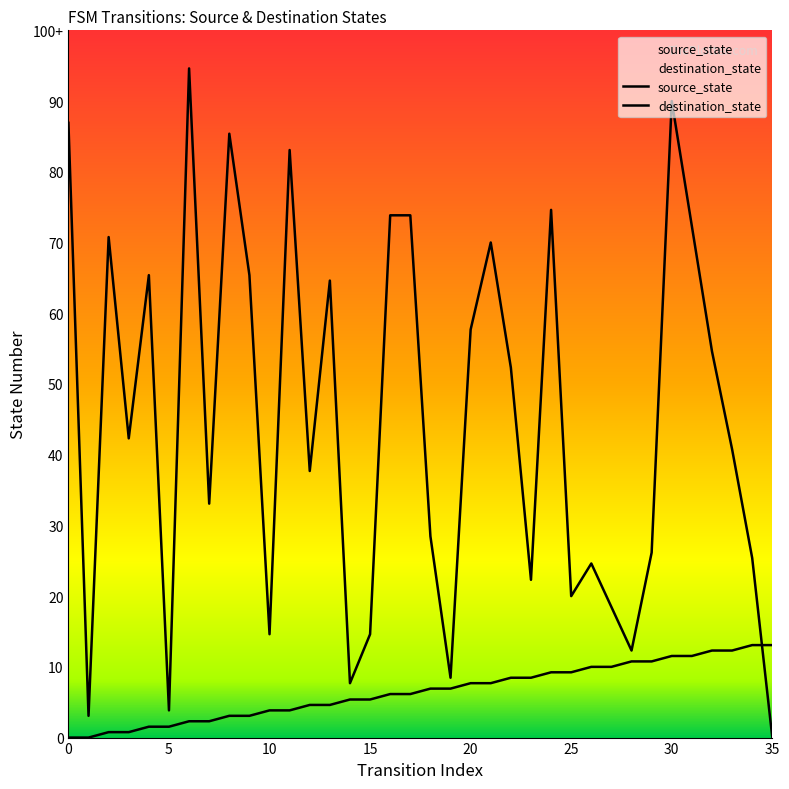

After their last crossing, which series has the higher values: destination_state or source_state?

source_state